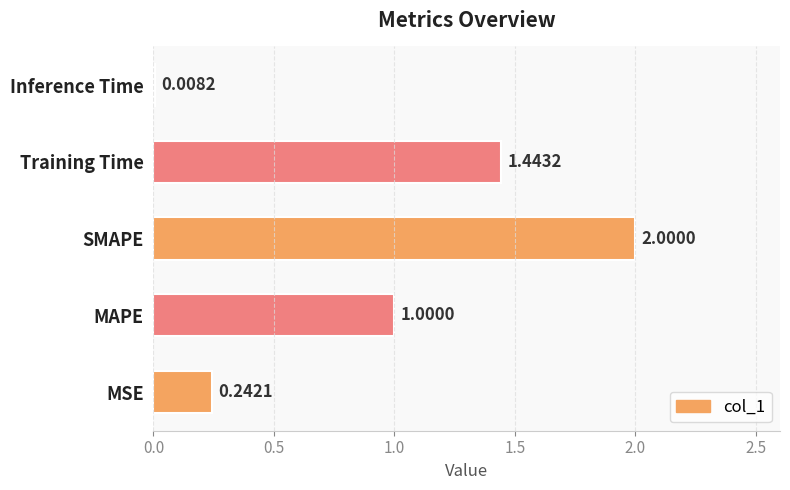

Rank the categories by value from highest to lowest.

SMAPE, Training Time, MAPE, MSE, Inference Time